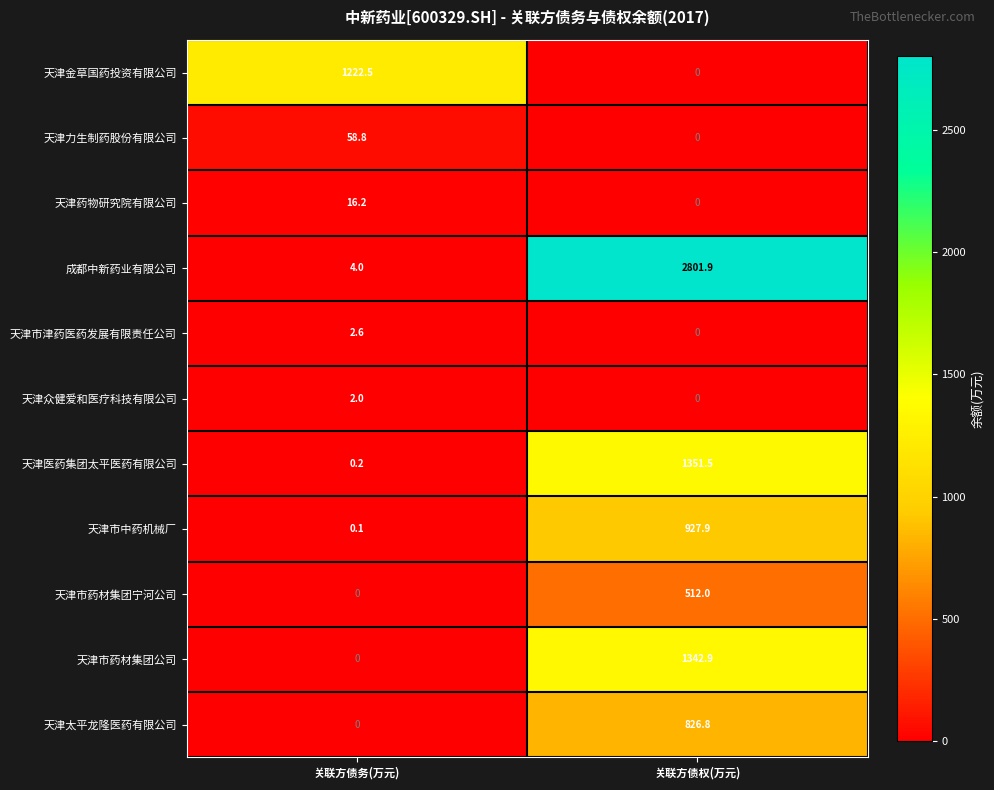

The 天津市药材集团宁河公司 series shows 804.1 at 关联方债权(万元). True or false?

False